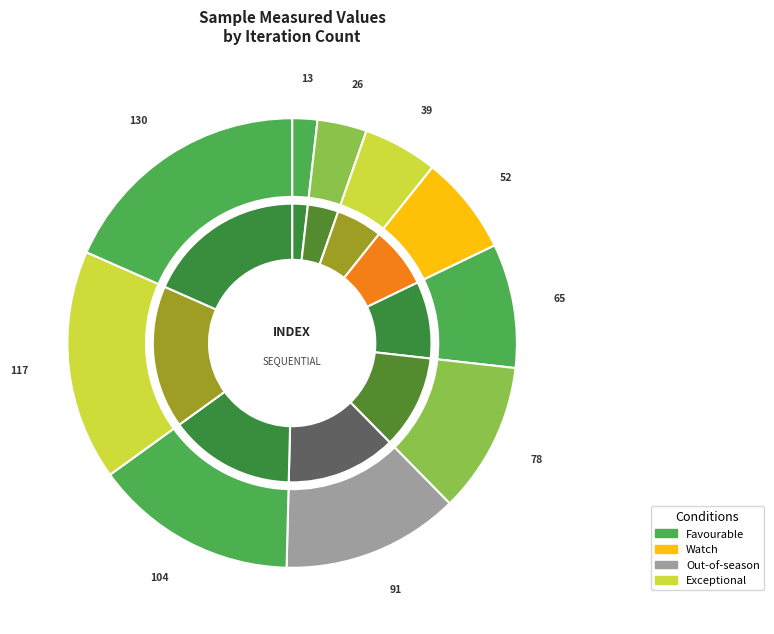

The 91 slice represents 13% of the pie. True or false?

True